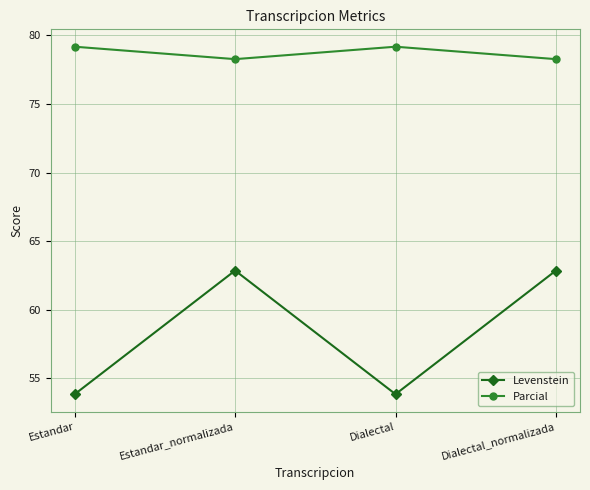

True or false: Levenstein has a value of 31.4 at Dialectal.

False